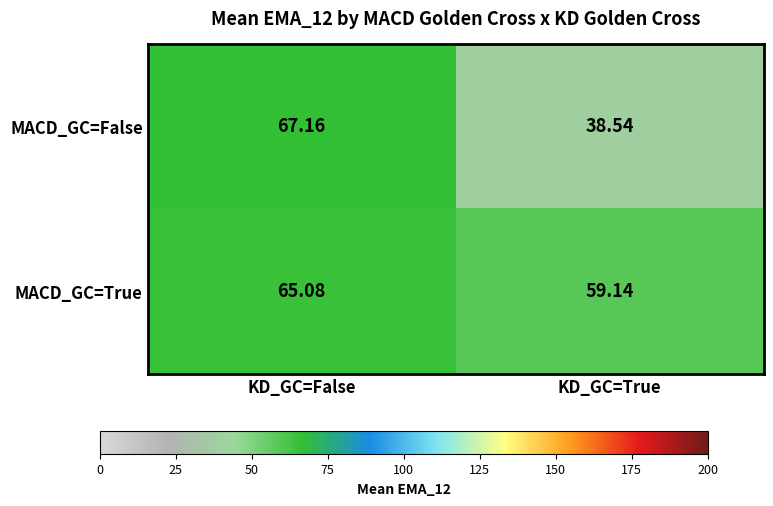

Which series has the largest range (max minus min)?

MACD_GC=False